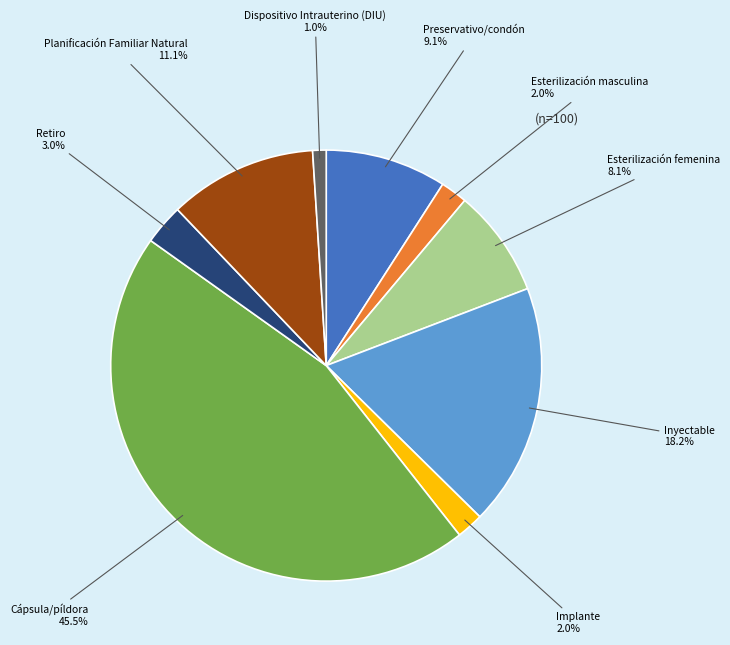

Which has a higher value, Dispositivo Intrauterino (DIU) or Preservativo/condón?

Preservativo/condón